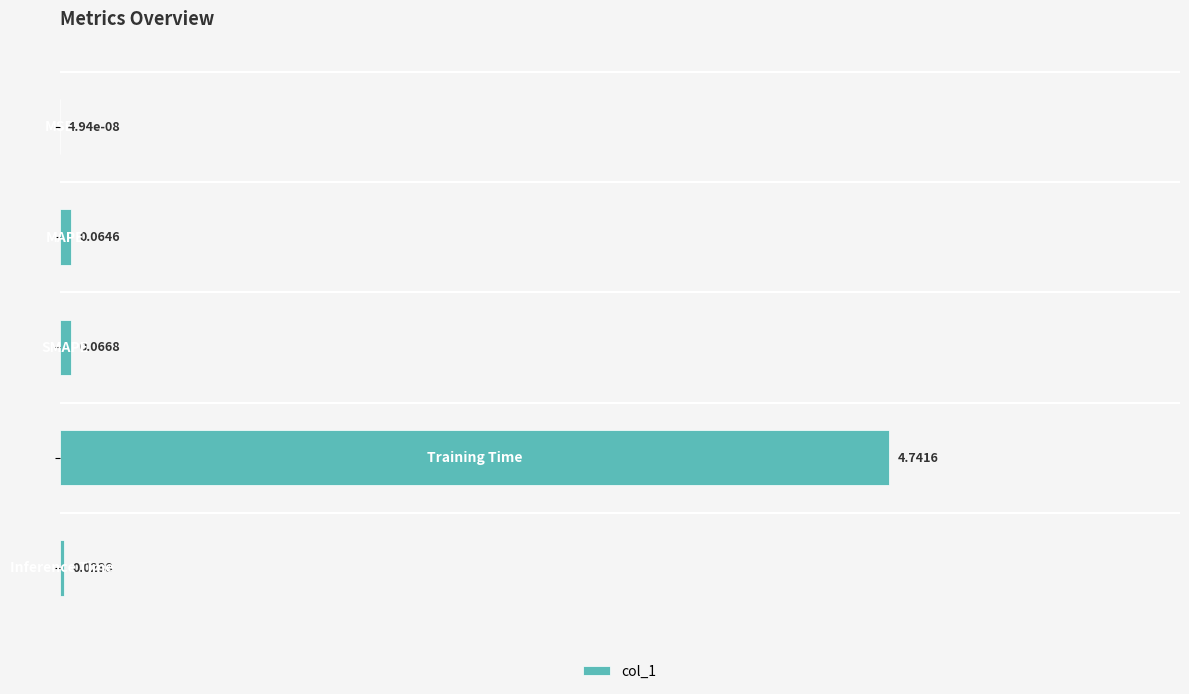

What is the sum of all values?

1.0